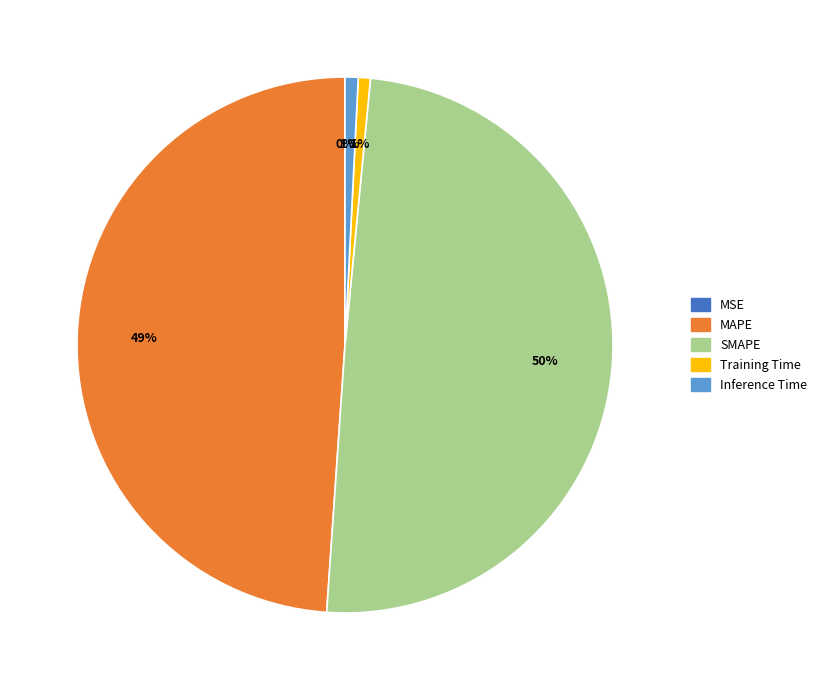

To the nearest percent, what is the average slice percentage?

20%